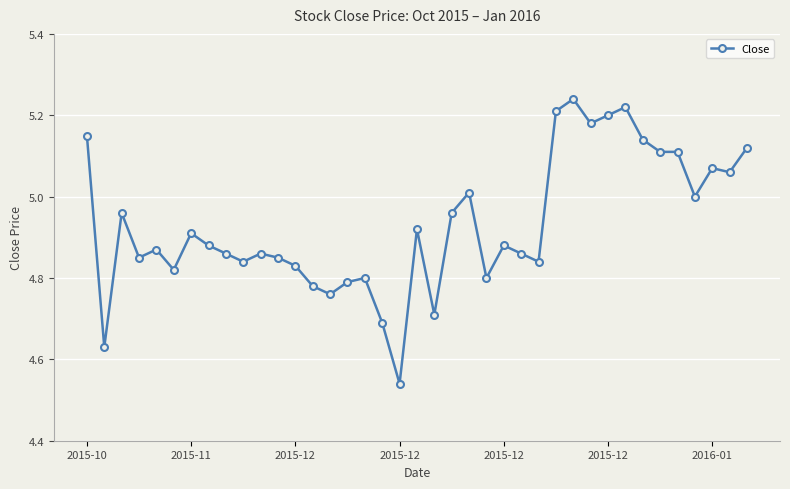

True or false: there are more than 1 points higher than both neighbors.

True